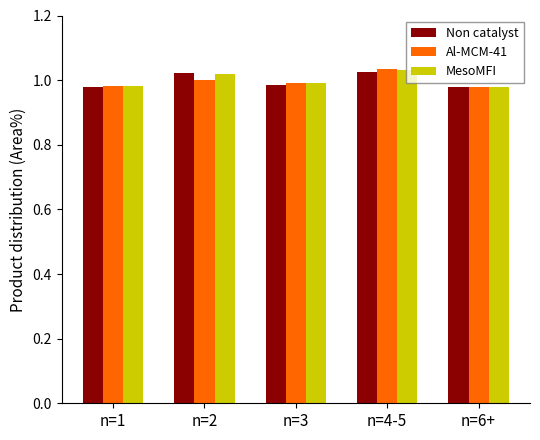

How many bars are there in total?

15